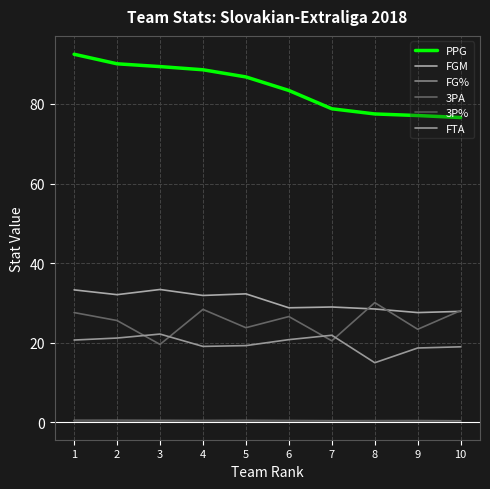

True or false: 3P% and 3PA intersect in this chart.

False